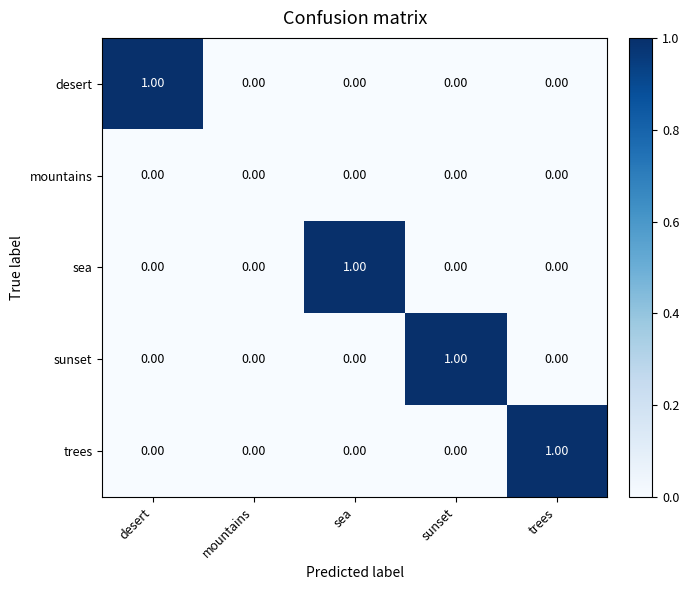

Is the value of sea at sea greater than the value of sunset at mountains?

Yes